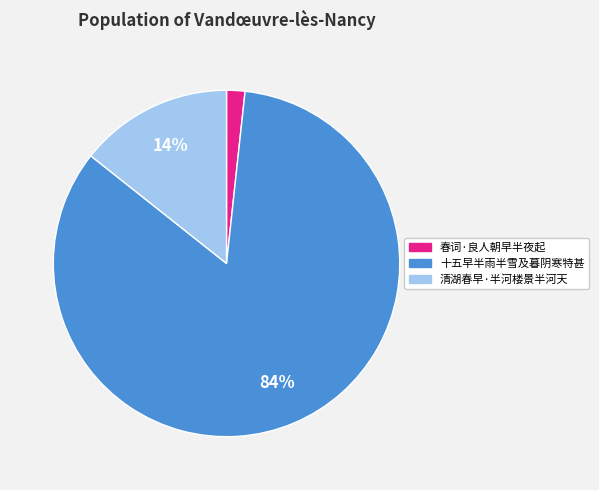

Do 春词·良人朝早半夜起 and 十五早半雨半雪及暮阴寒特甚 together represent more than half of the pie?

Yes